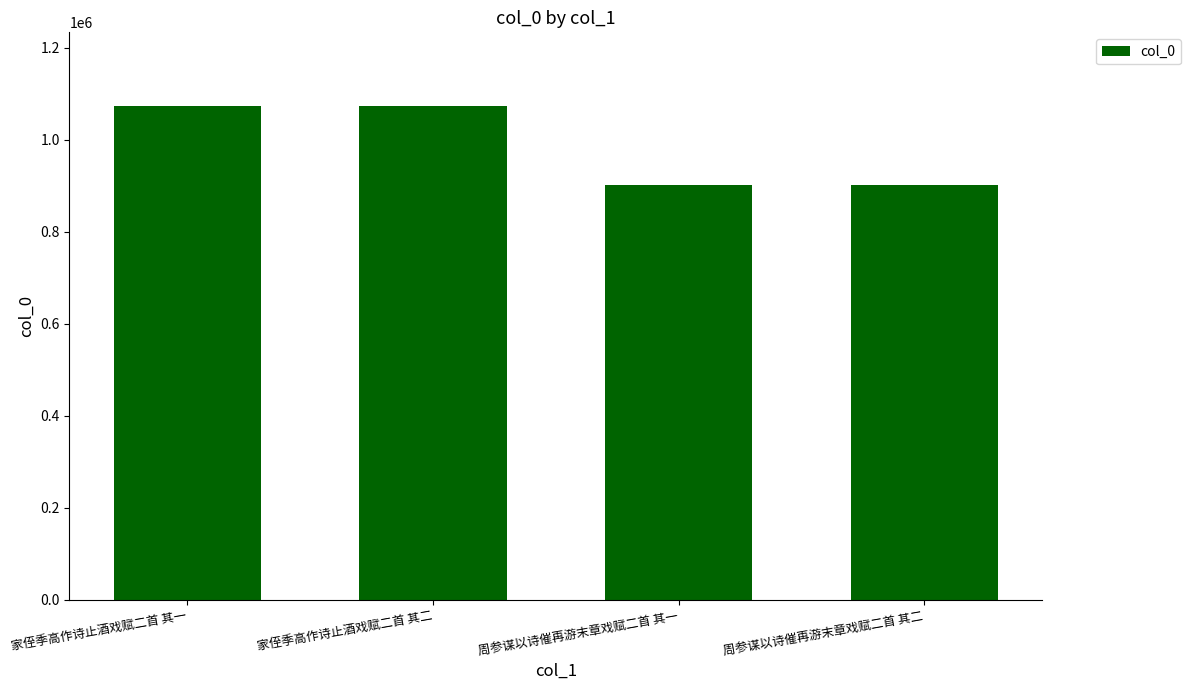

What is the label of the 3rd bar from the left?

周参谋以诗催再游末章戏赋二首 其一